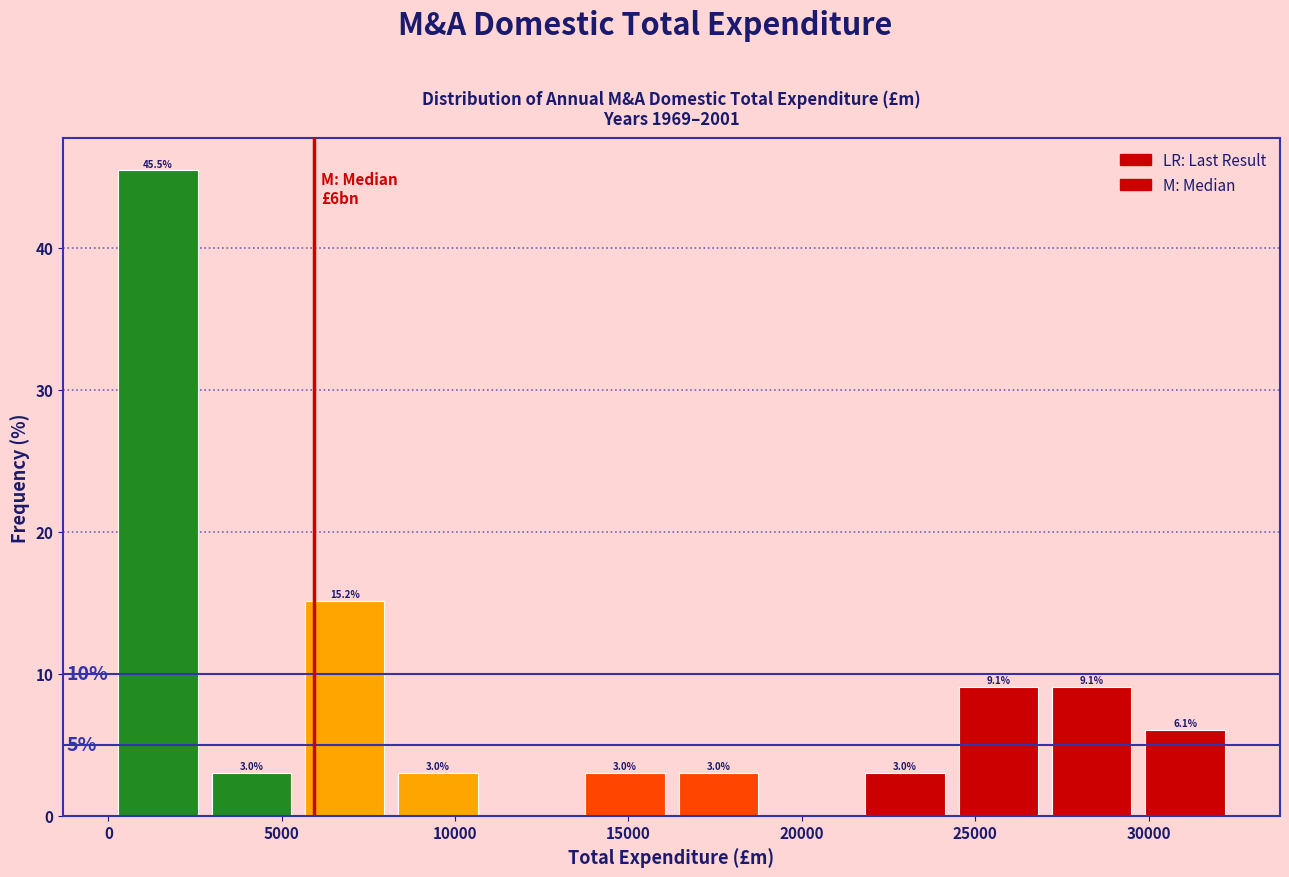

Over which range of the x-axis is the bar tallest?

500 to 3000